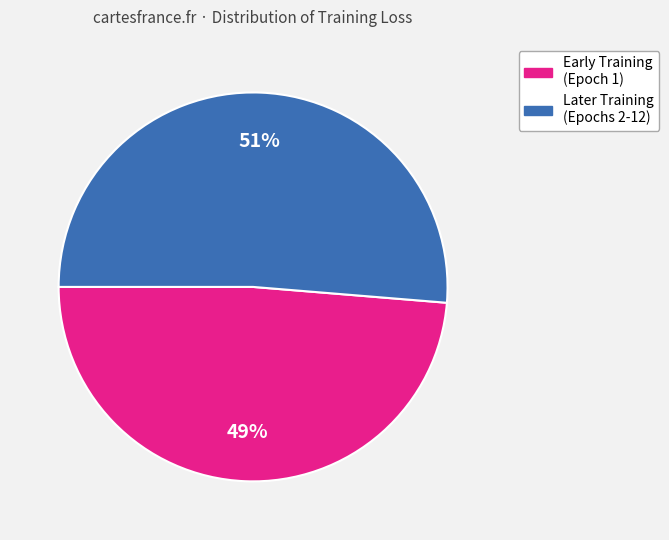

Is there a majority slice in this chart?

Yes